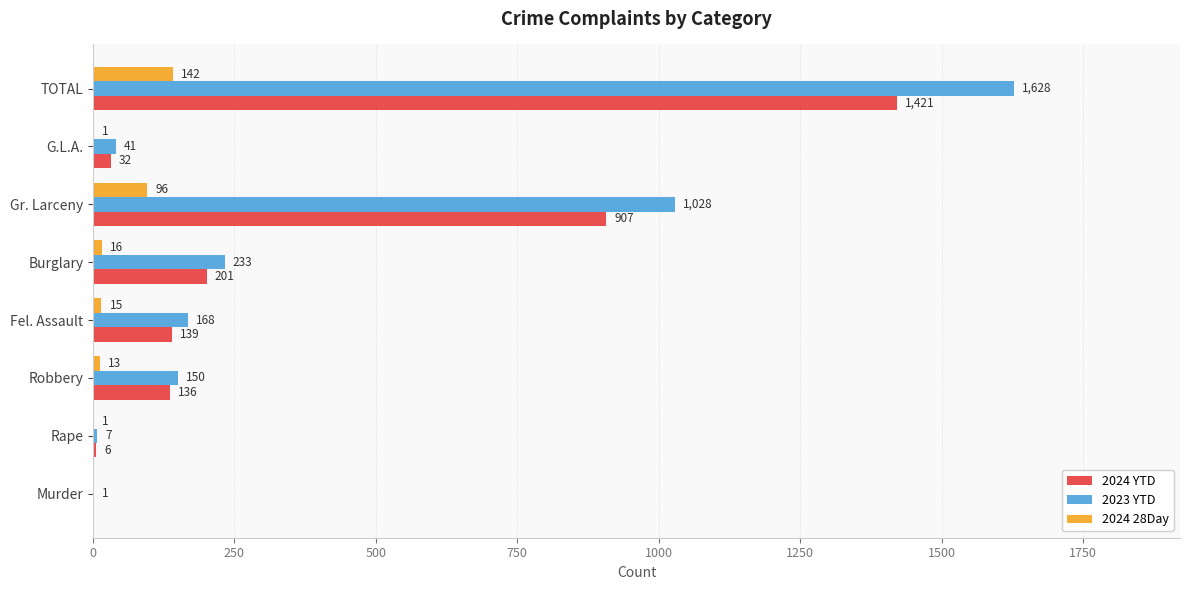

At which label is 2024 28Day closest to 71?

Gr. Larceny